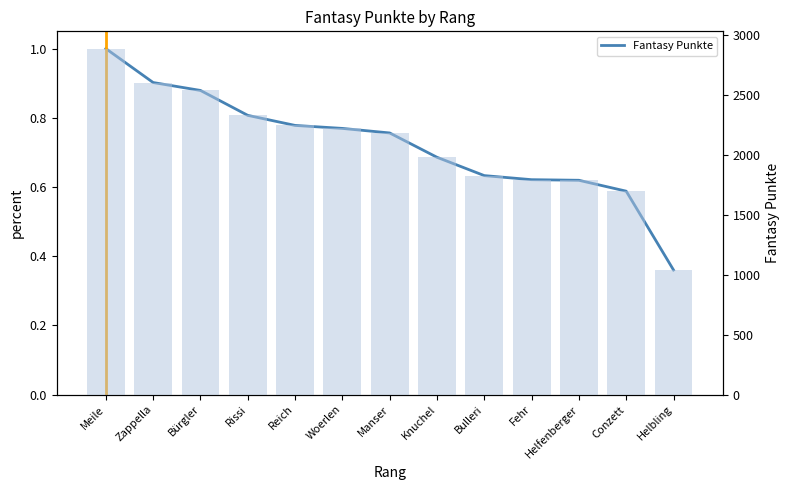

Reading left to right, extract all data points from this chart.

Fantasy Punkte: Meile=1.0	Zappella=0.9	Bürgler=0.9	Rissi=0.8	Reich=0.8	Woerlen=0.8	Manser=0.8	Knuchel=0.7	Bulleri=0.6	Fehr=0.6	Helfenberger=0.6	Conzett=0.6	Helbling=0.4
Fantasy Punkte per Rang: Meile=2888.0	Zappella=2605.0	Bürgler=2539.0	Rissi=2331.0	Reich=2247.0	Woerlen=2222.0	Manser=2184.0	Knuchel=1981.0	Bulleri=1828.0	Fehr=1794.0	Helfenberger=1789.0	Conzett=1698.0	Helbling=1040.0